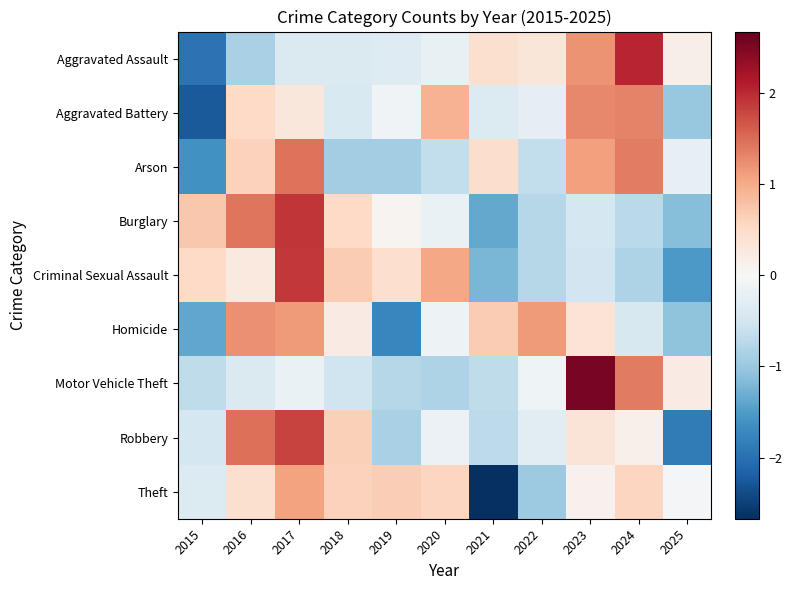

At which category is the sum across all series the highest?

2017